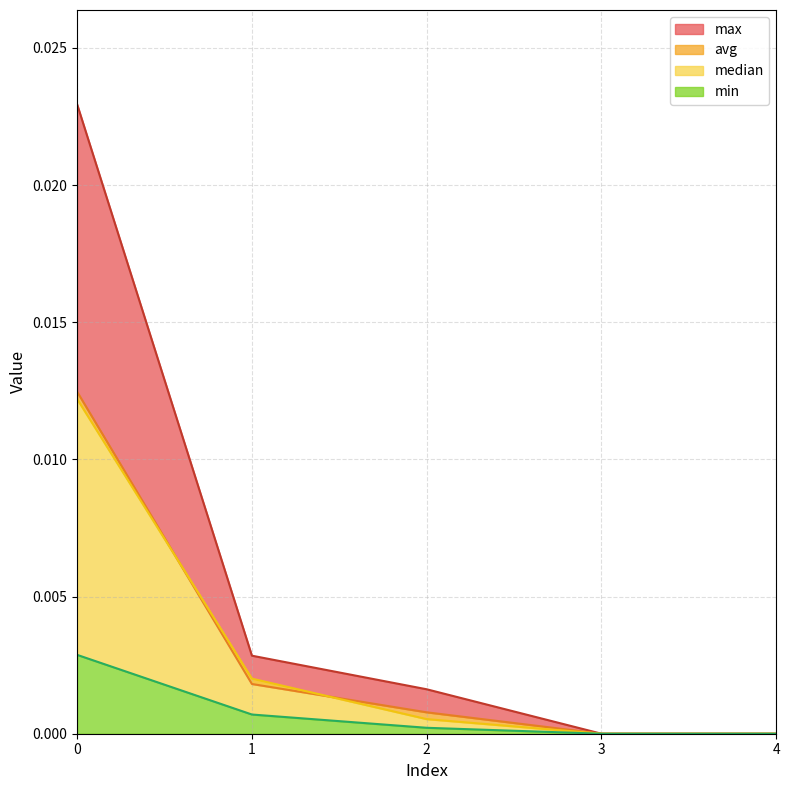

What are all the series names shown in the legend?

max, min, avg, median